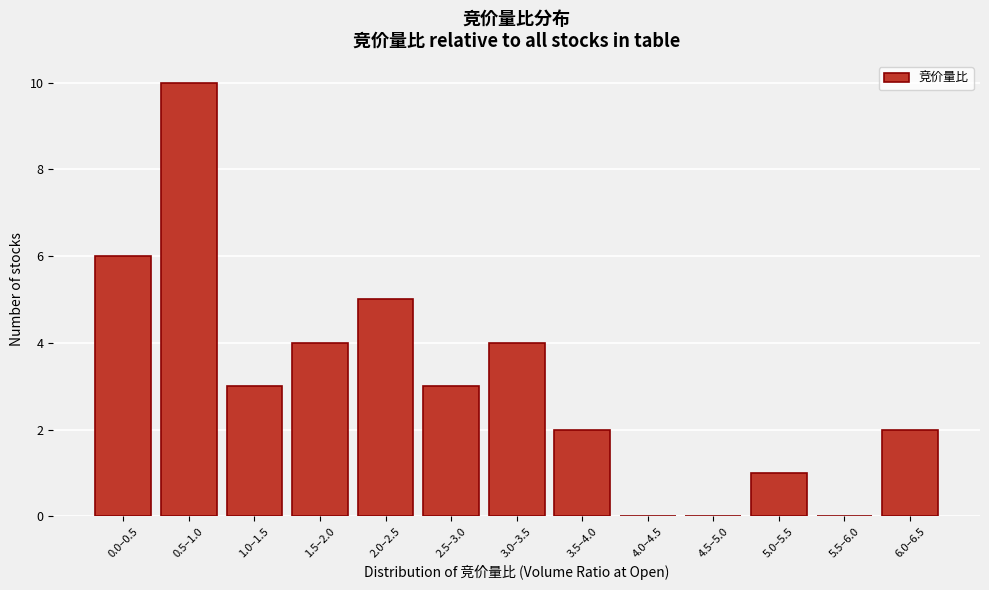

Reading left to right, extract all data points from this chart.

0.0–0.5=6	0.5–1.0=10	1.0–1.5=3	1.5–2.0=4	2.0–2.5=5	2.5–3.0=3	3.0–3.5=4	3.5–4.0=2	4.0–4.5=0	4.5–5.0=0	5.0–5.5=1	5.5–6.0=0	6.0–6.5=2